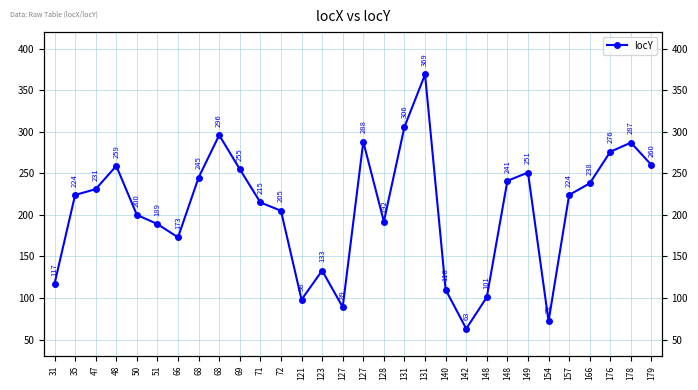

At which category does the data reach its first local peak?

48